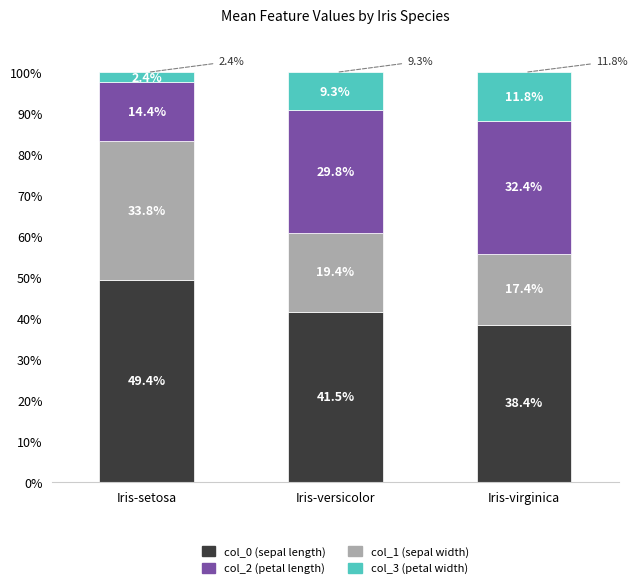

The col_0 (sepal length) series shows 41.5 at Iris-versicolor. True or false?

True